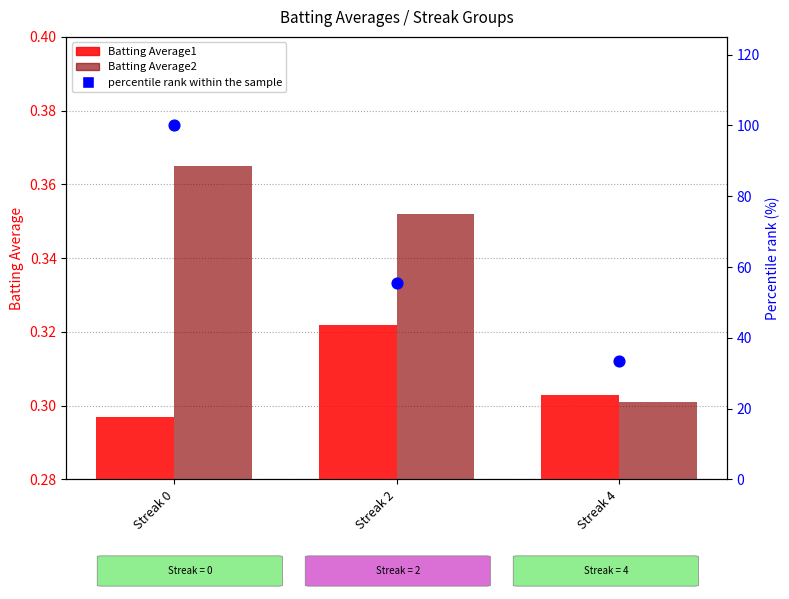

Which series has the widest spread of Y values?

percentile rank within the sample